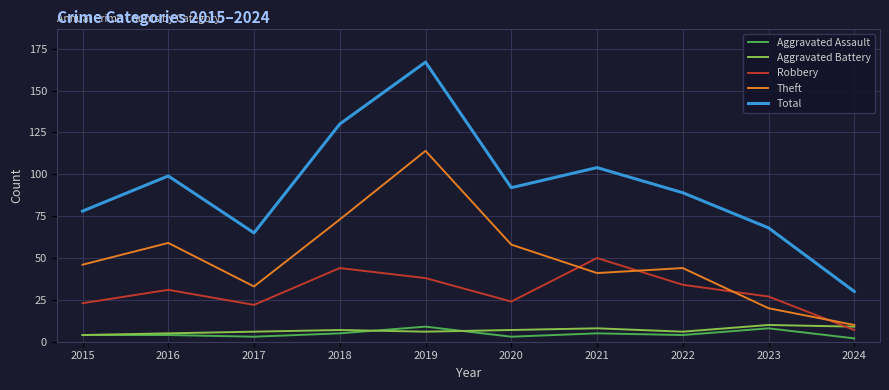

True or false: Total has a value of 71 at 2021.

False